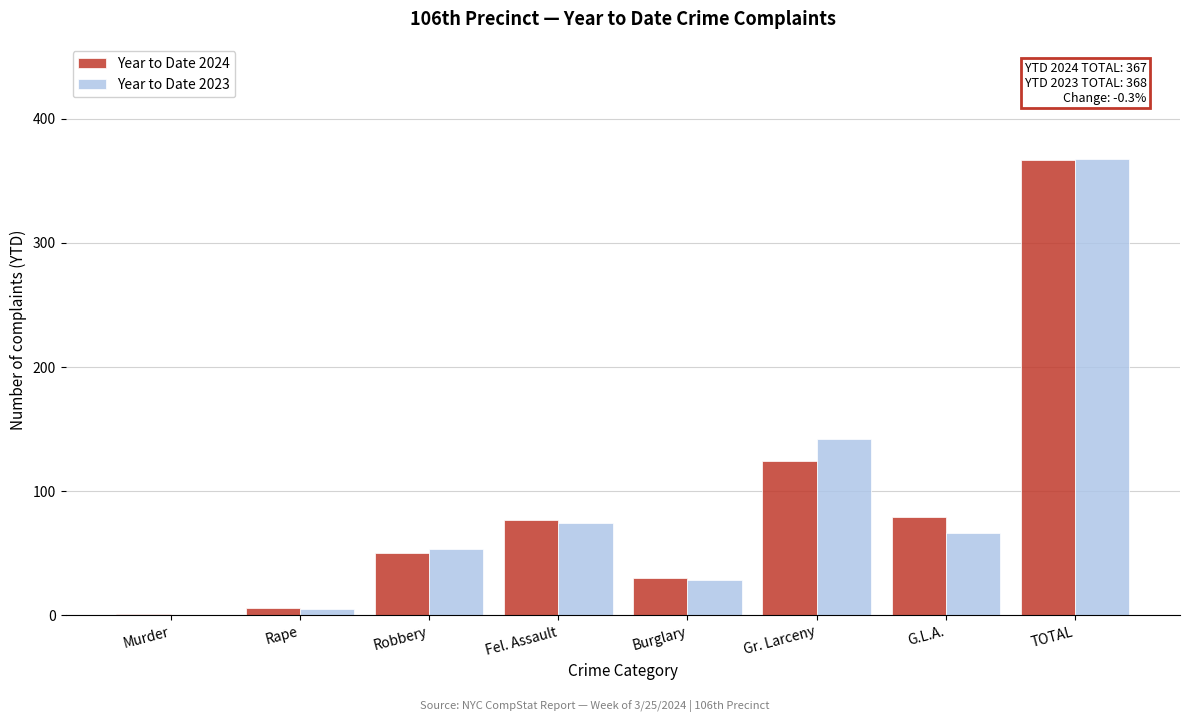

Reading left to right, transcribe all the data shown in this chart.

Year to Date 2024: Murder=1	Rape=6	Robbery=50	Fel. Assault=77	Burglary=30	Gr. Larceny=124	G.L.A.=79	TOTAL=367
Year to Date 2023: Murder=0	Rape=5	Robbery=53	Fel. Assault=74	Burglary=28	Gr. Larceny=142	G.L.A.=66	TOTAL=368